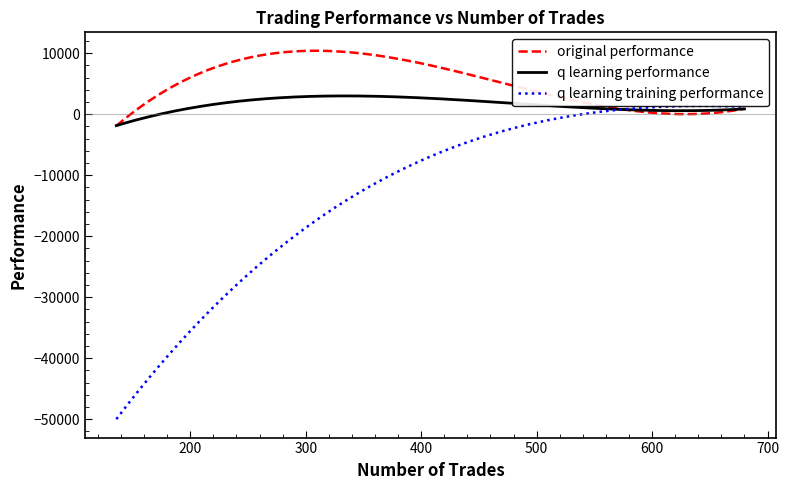

Rank the series at 680 from highest to lowest value.

q learning training performance, original performance, q learning performance